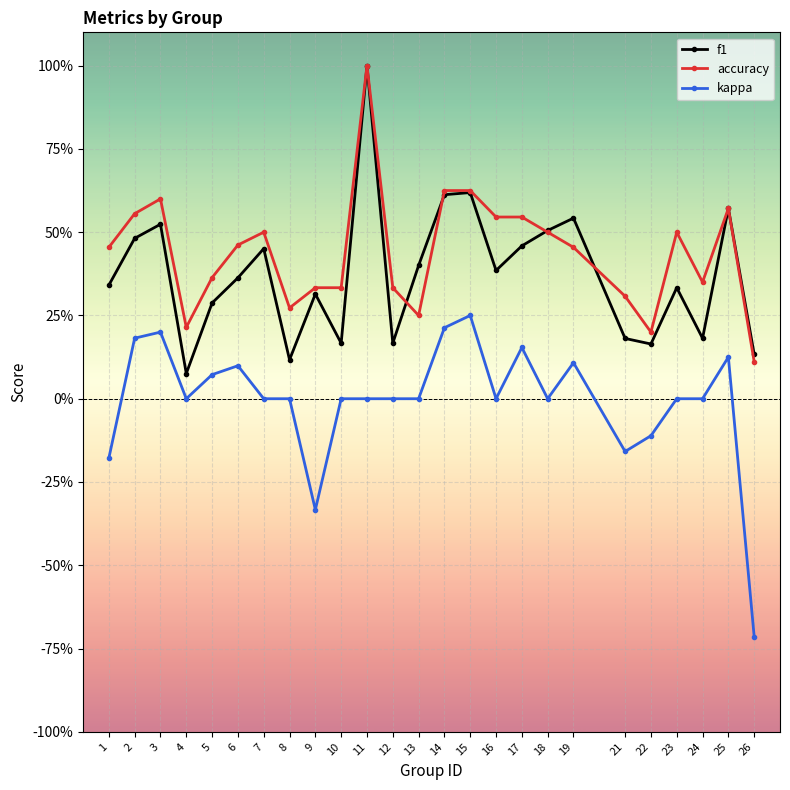

Rank the series at 21 from highest to lowest value.

accuracy, f1, kappa